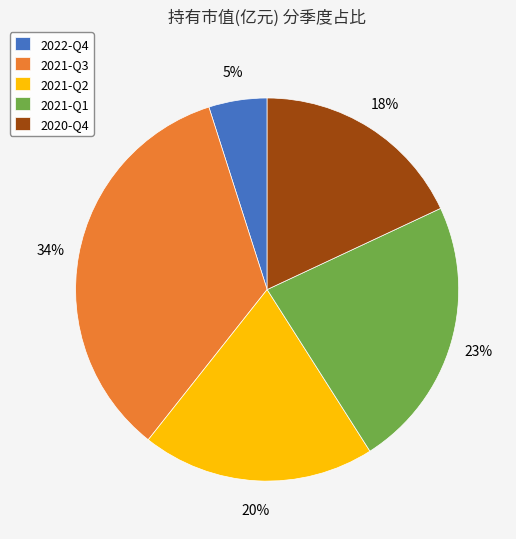

How many slices are in this pie chart?

5